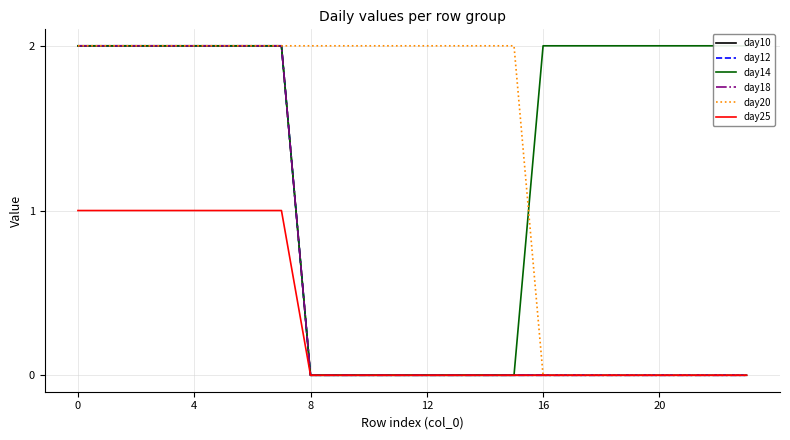

Count the day18 values in the range 0 to 2.

24